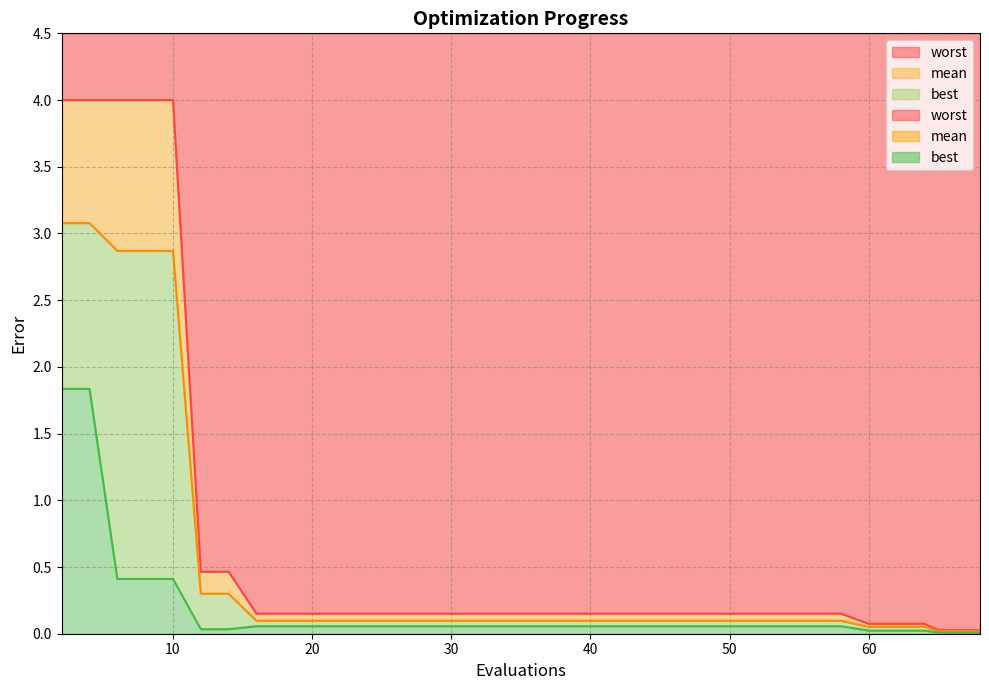

Which has a higher value, 32 or 54?

32